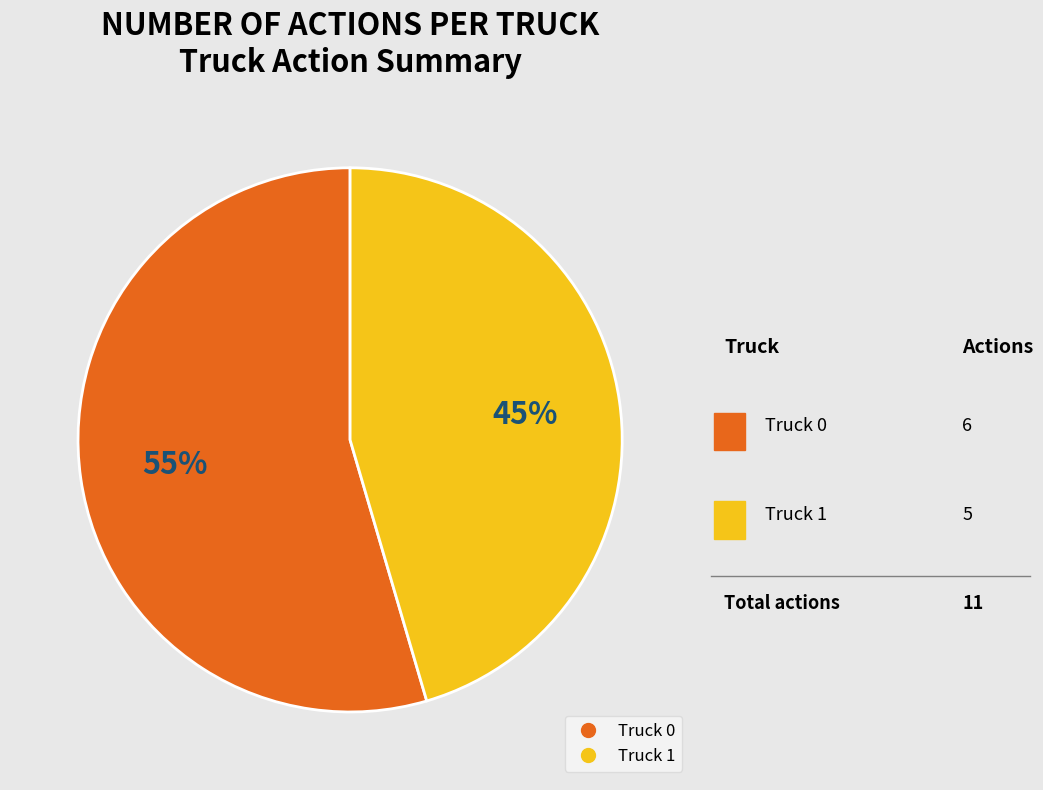

Which category accounts for the majority?

Truck 0